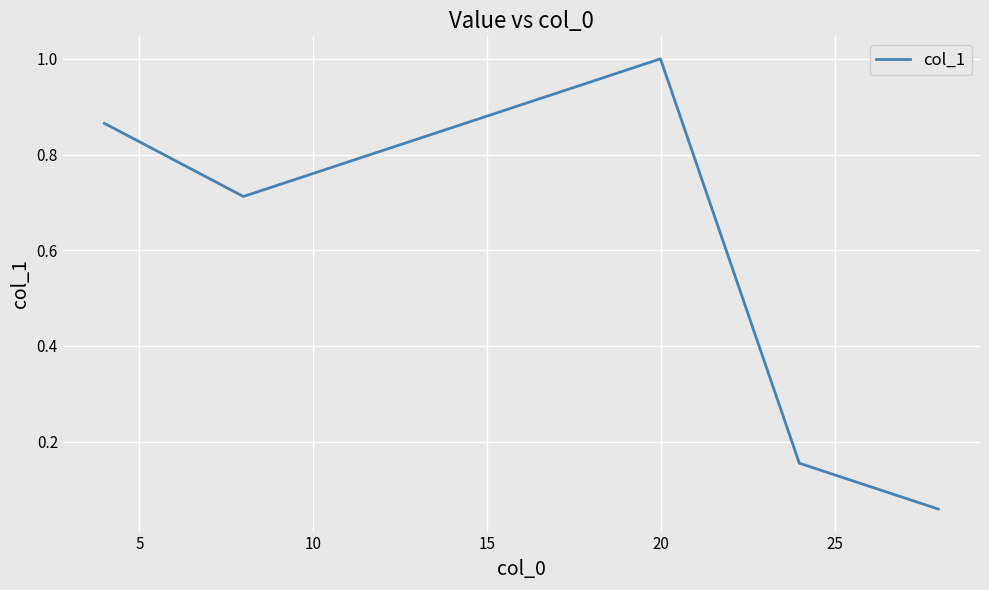

What is the maximum value shown in the chart?

1.0